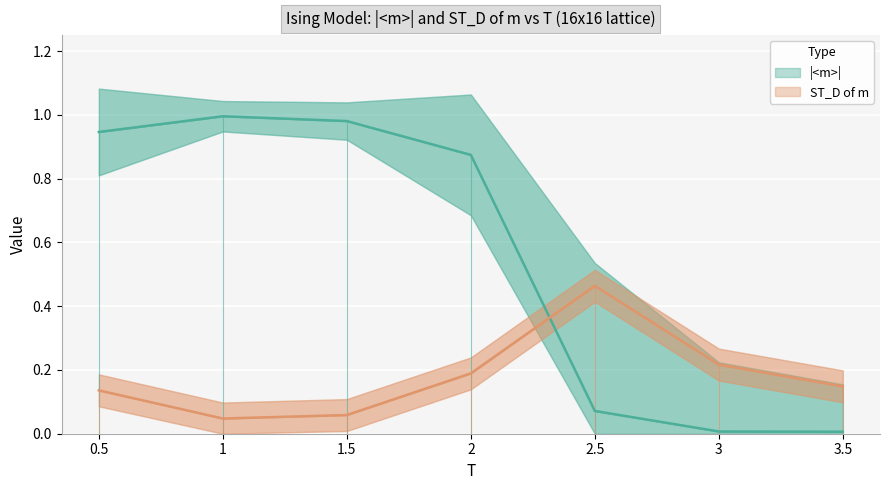

Reading right to left, what are all the values shown in this chart?

|<m>|: 3.5=0.0	3=0.0	2.5=0.1	2=0.9	1.5=1.0	1=1.0	0.5=0.9
ST_D of m: 3.5=0.1	3=0.2	2.5=0.5	2=0.2	1.5=0.1	1=0.0	0.5=0.1